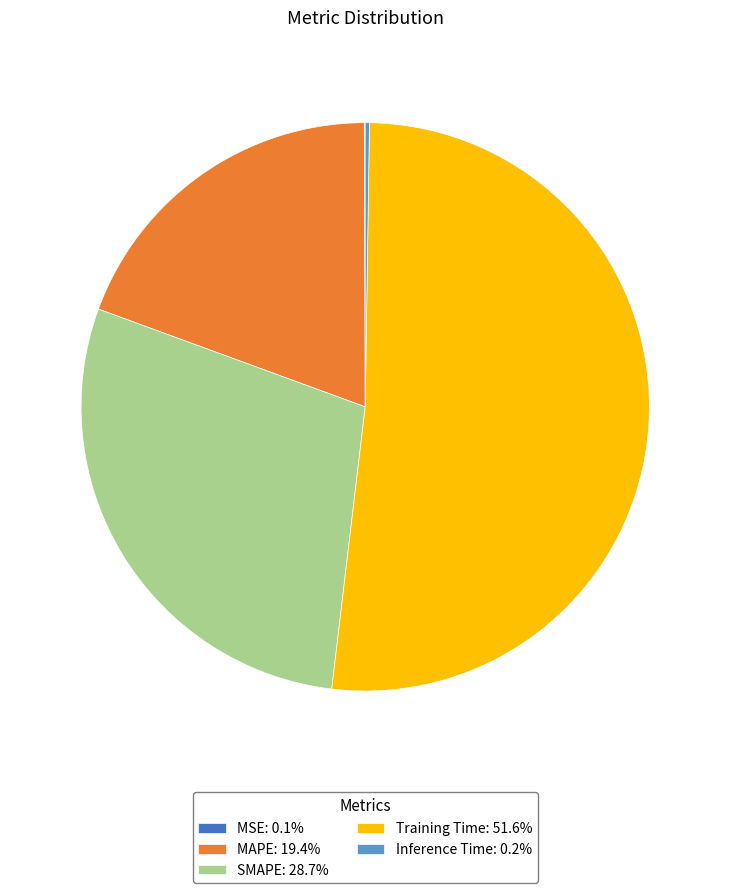

Do SMAPE: 28.7% and Training Time: 51.6% together represent more than half of the pie?

Yes